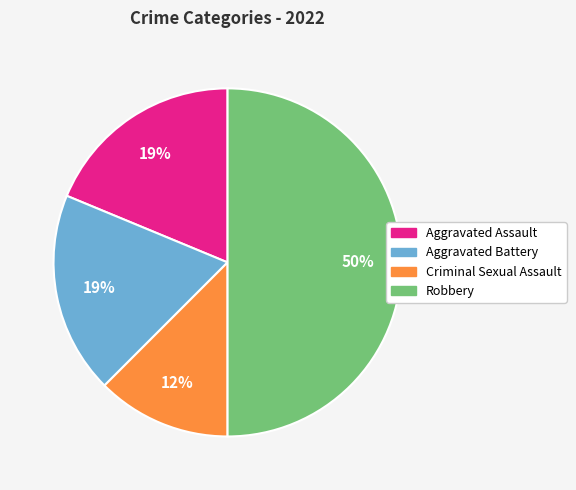

What is the largest slice in the pie chart?

Robbery